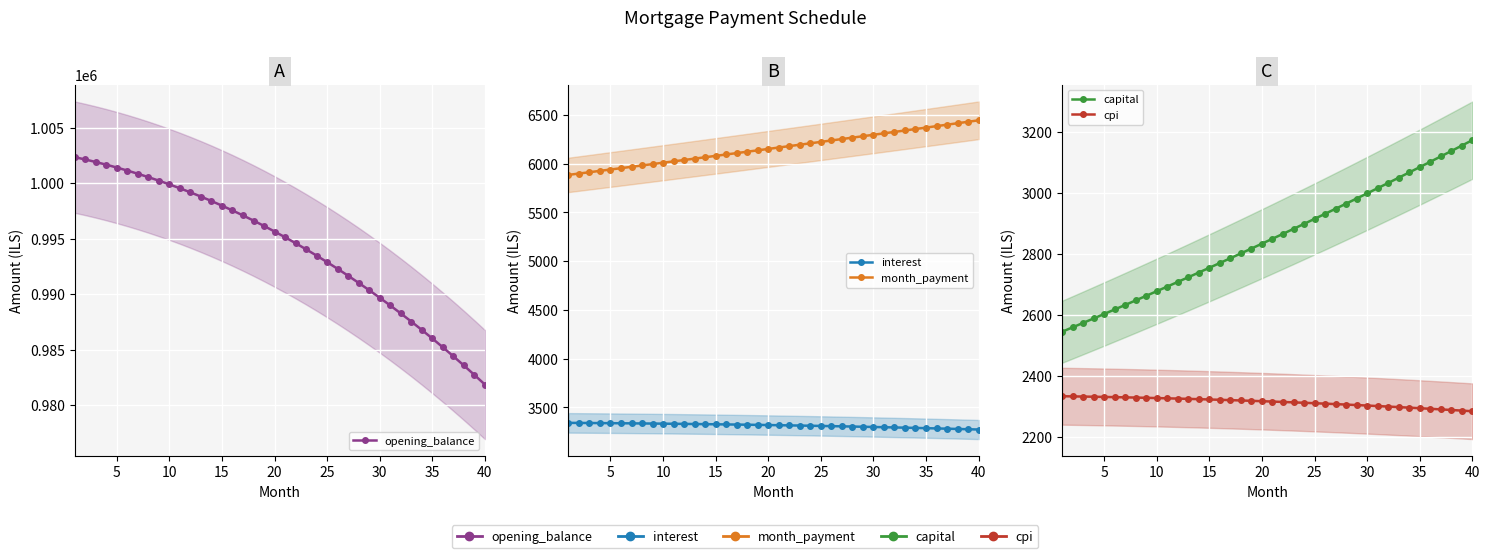

Is the value of interest at 26 greater than the value of month_payment at 22?

No